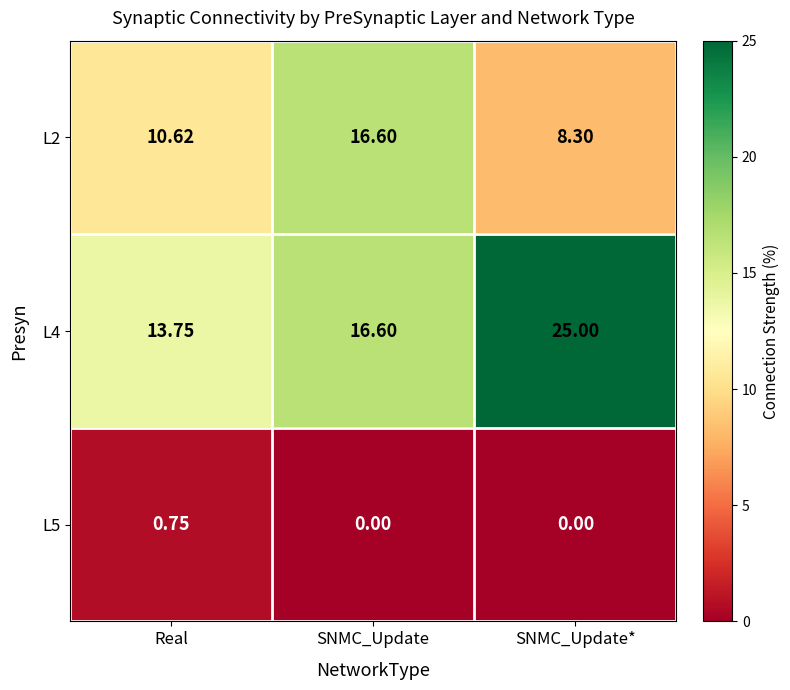

At which category does the chart reach its peak across all series?

SNMC_Update*